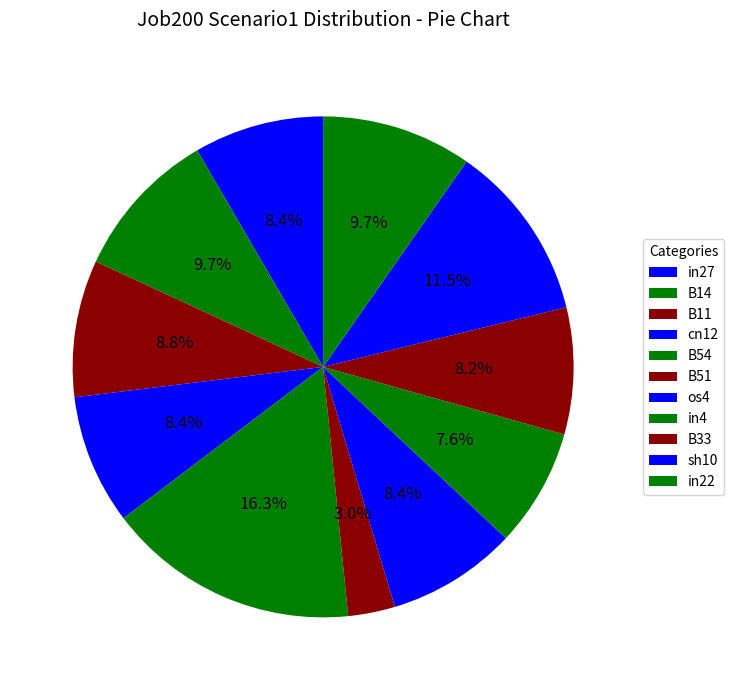

What is the total percentage of os4 and B33?

16.6%